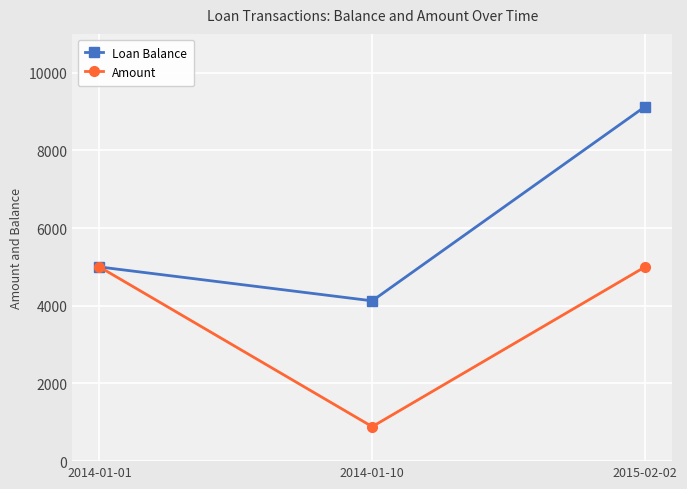

How many values in the Amount series are below 5000?

1